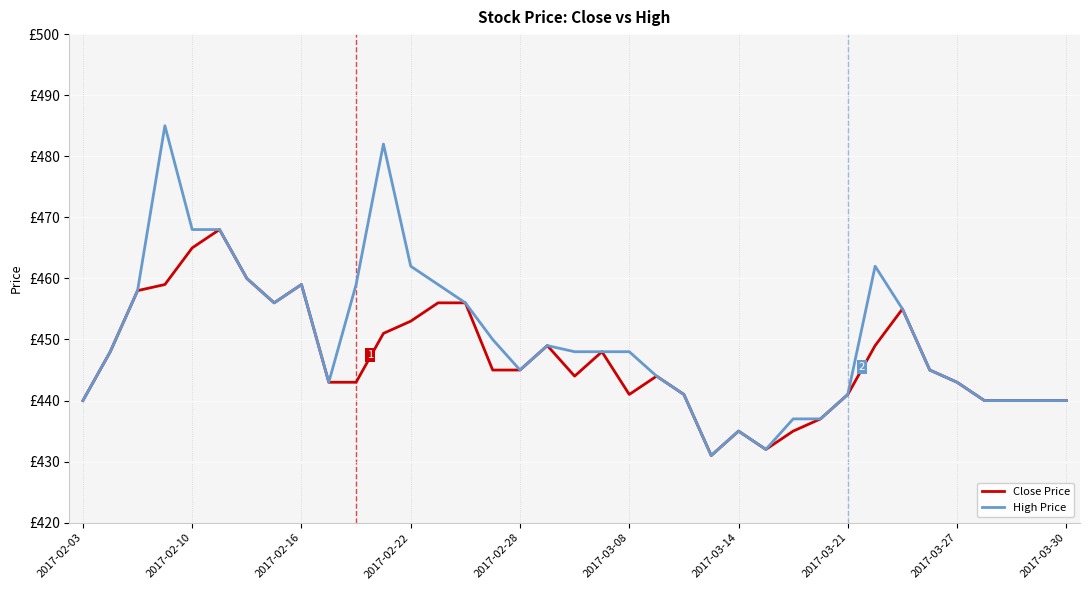

True or false: High Price and Close Price intersect in this chart.

False